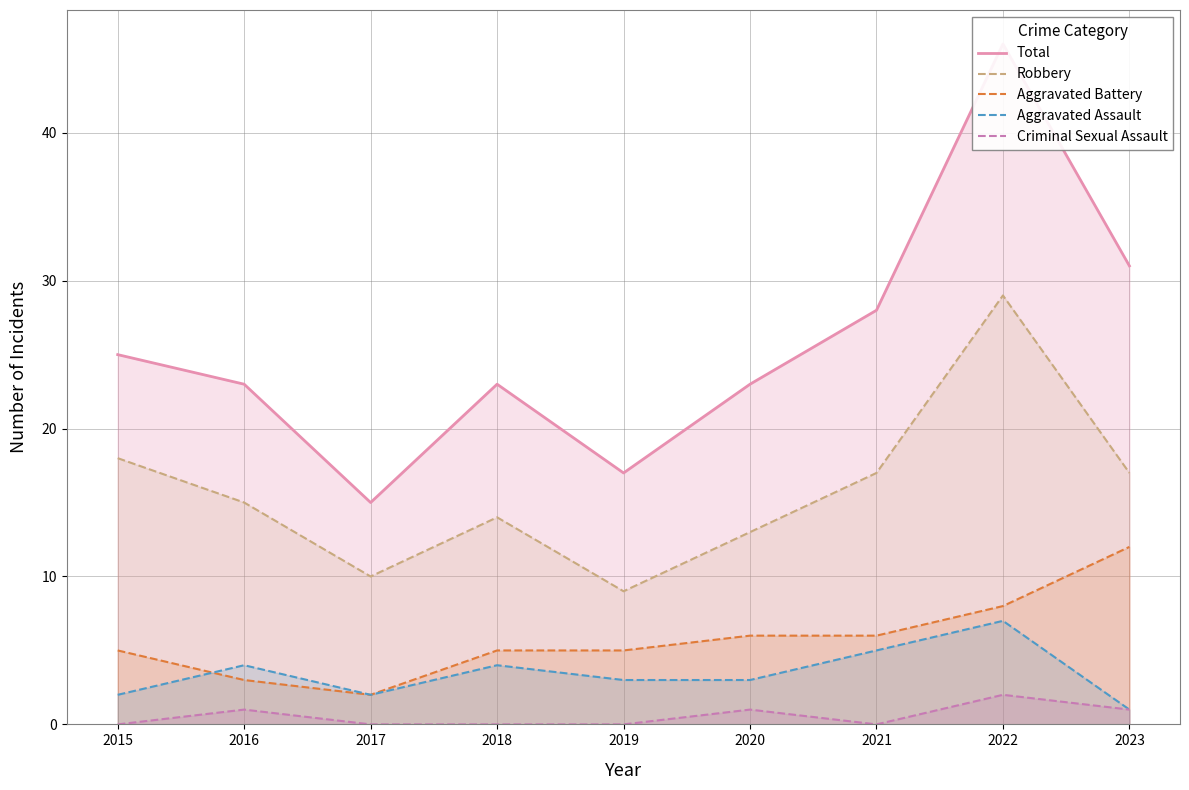

The value of Total at 2018 is 5. True or false?

False